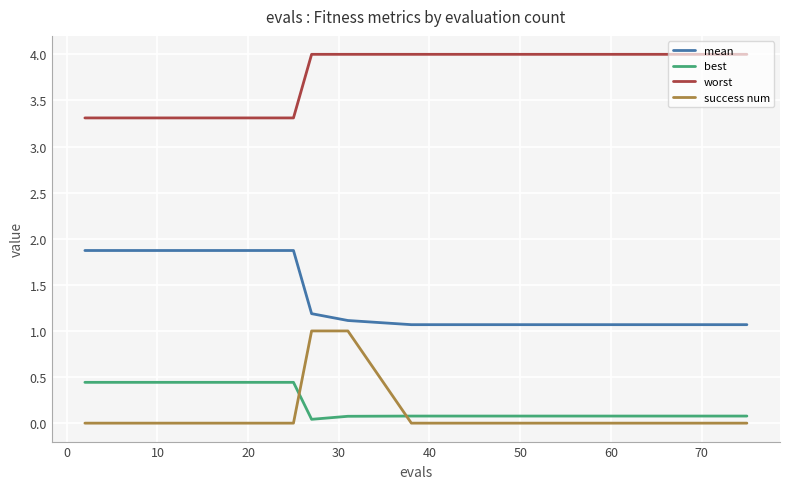

Which series has the largest total across all categories?

worst